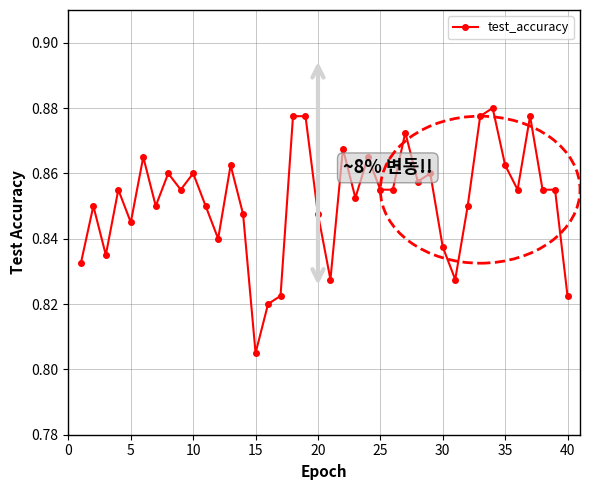

What is the sum of all values?

34.1